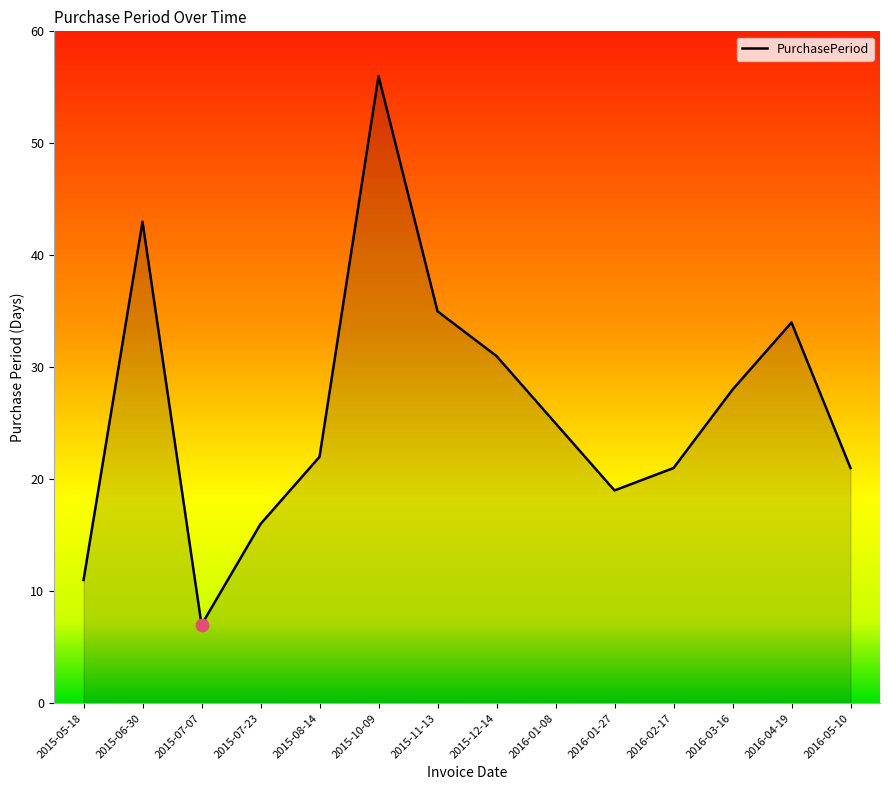

What is the ratio of the value at 2015-12-14 to the value at 2016-02-17?

1.5